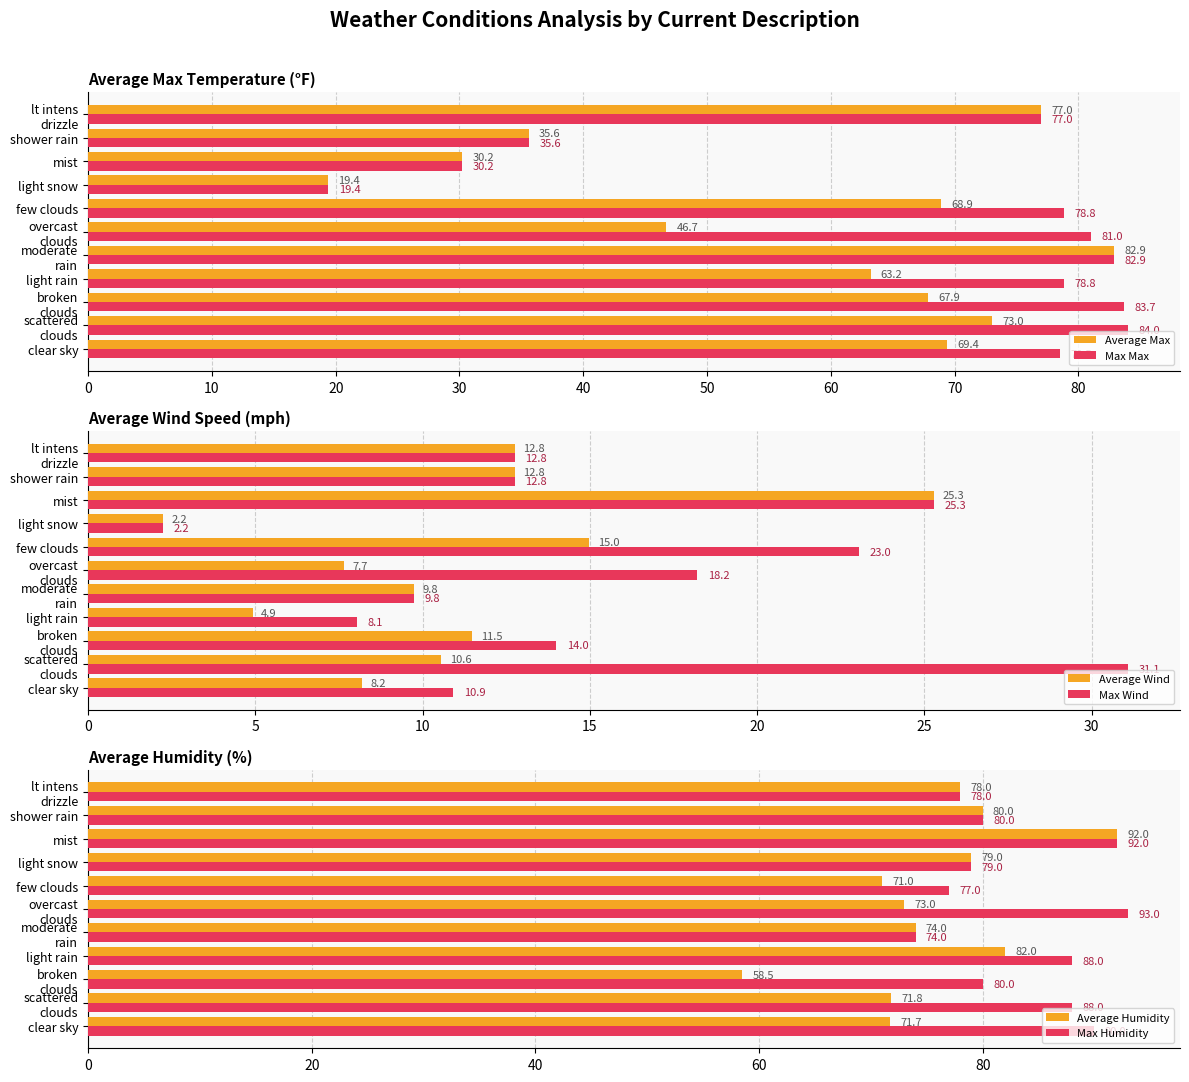

What is the highest value of the Max Wind series?

31.1